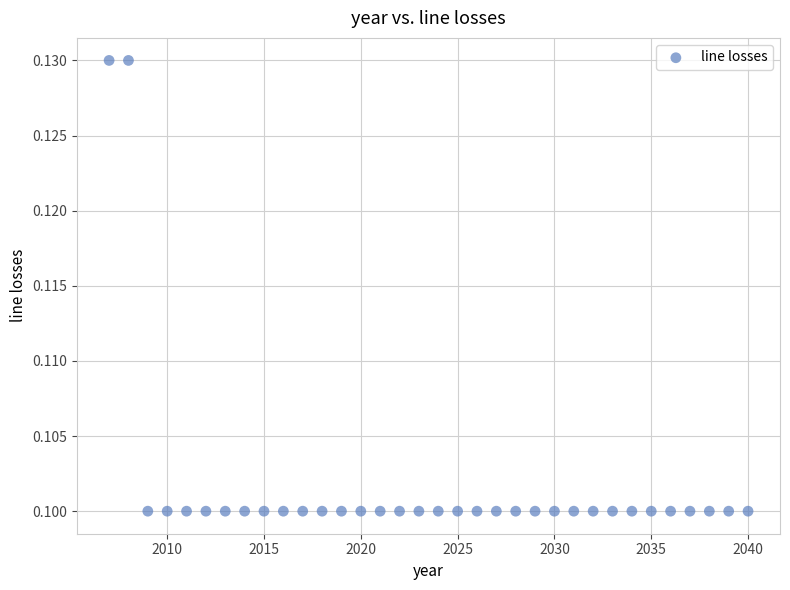

What is the range of X values (max minus min)?

33.0